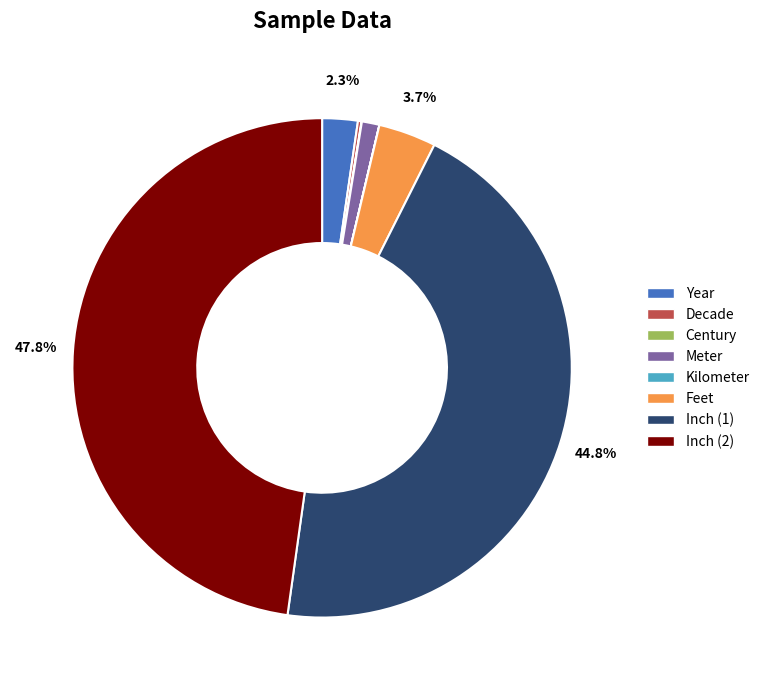

Is there a majority slice in this chart?

No